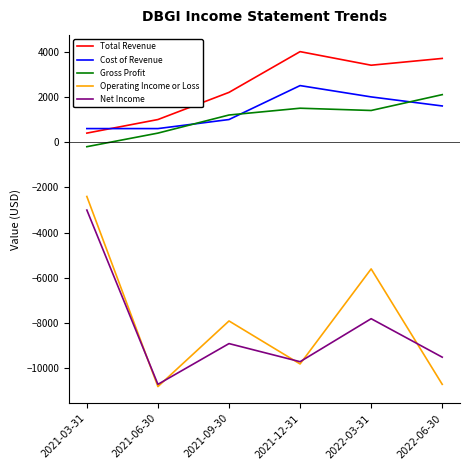

True or false: Gross Profit has more than 2 points higher than both neighbors.

False